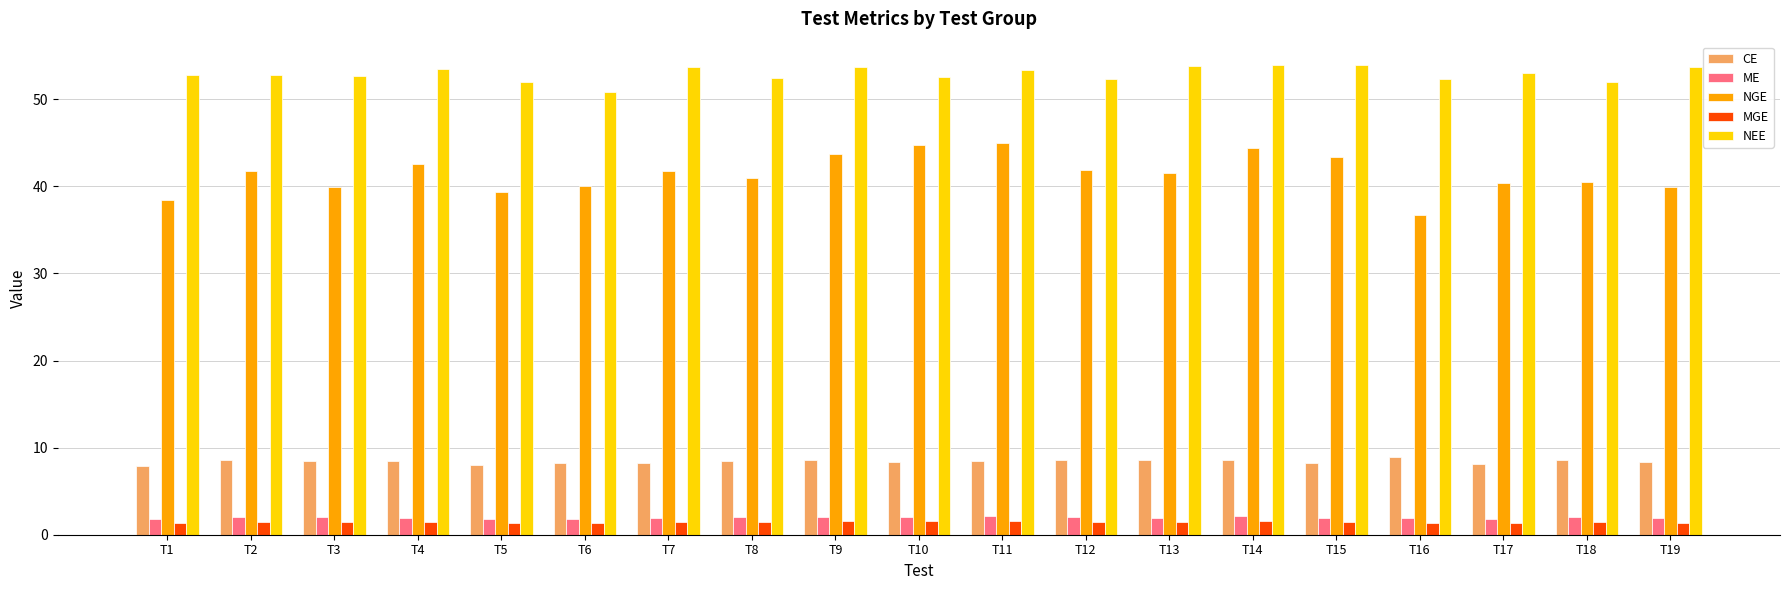

What are all the series names shown in the legend?

CE, ME, NGE, MGE, NEE